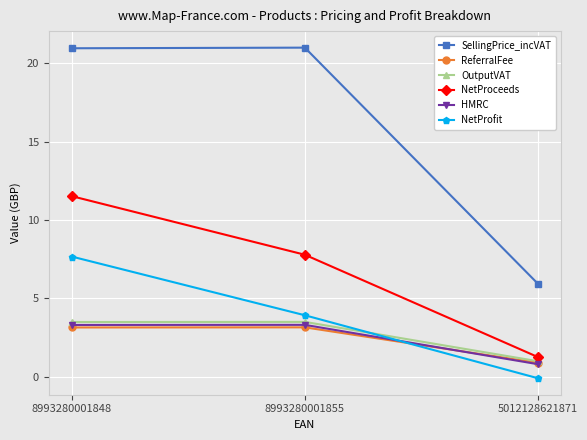

At how many categories does at least one series exceed 18?

2